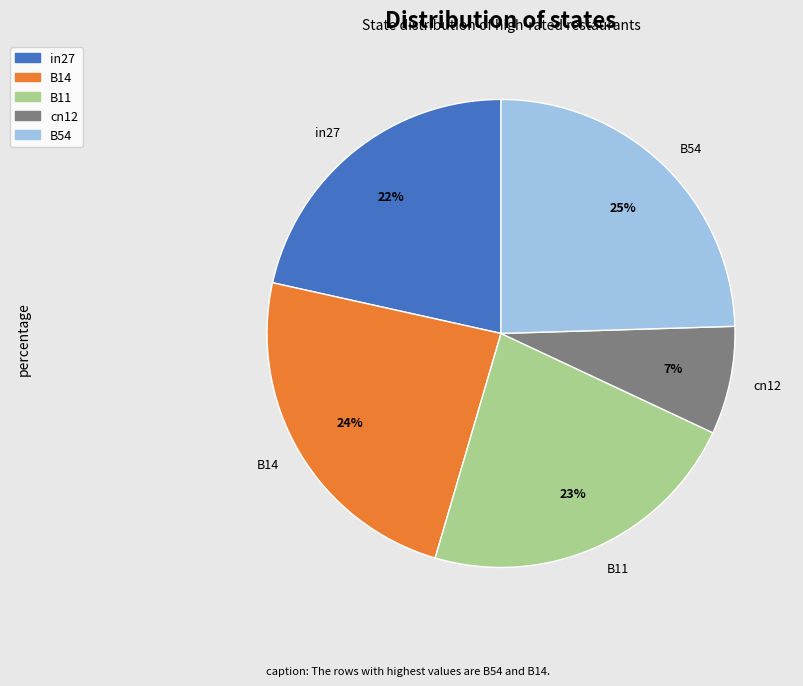

To the nearest percent, what portion does cn12 represent?

7%